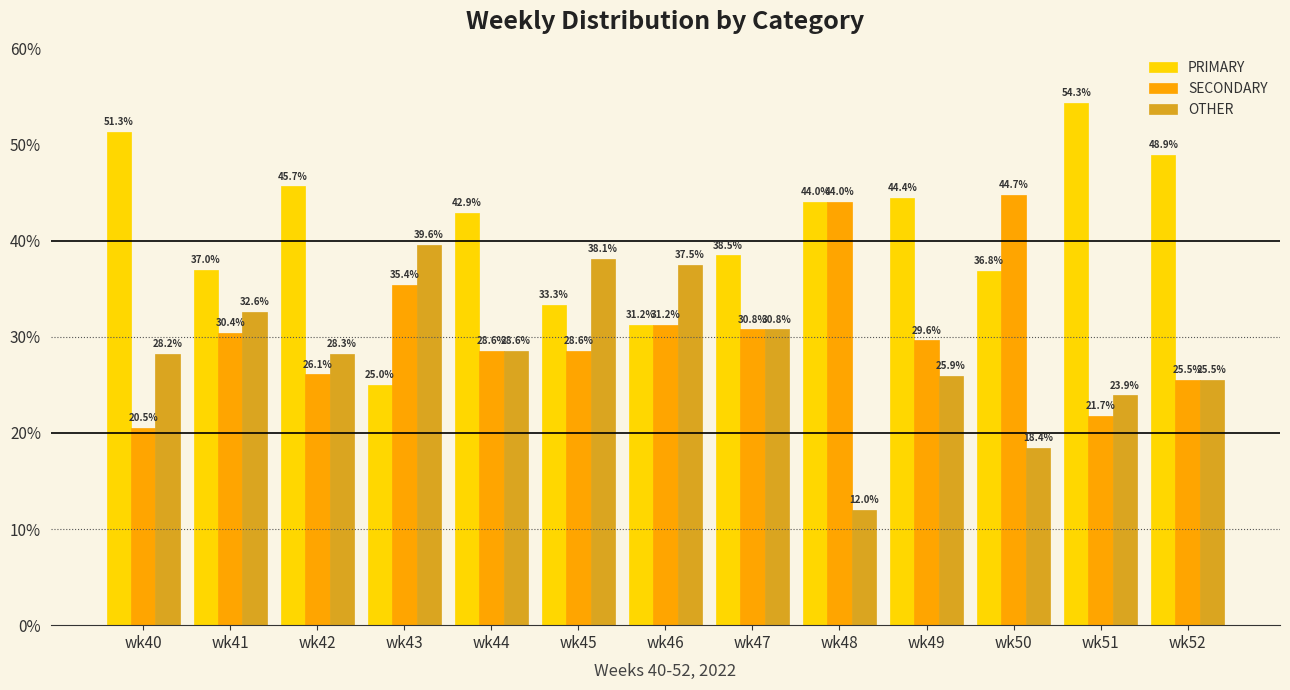

Rank the series at wk41 from highest to lowest value.

PRIMARY, OTHER, SECONDARY